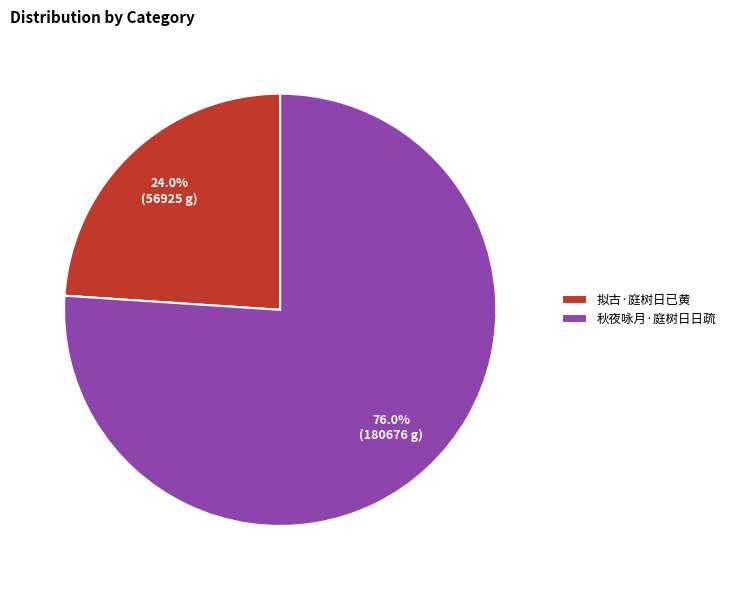

How many segments does this pie chart have?

2